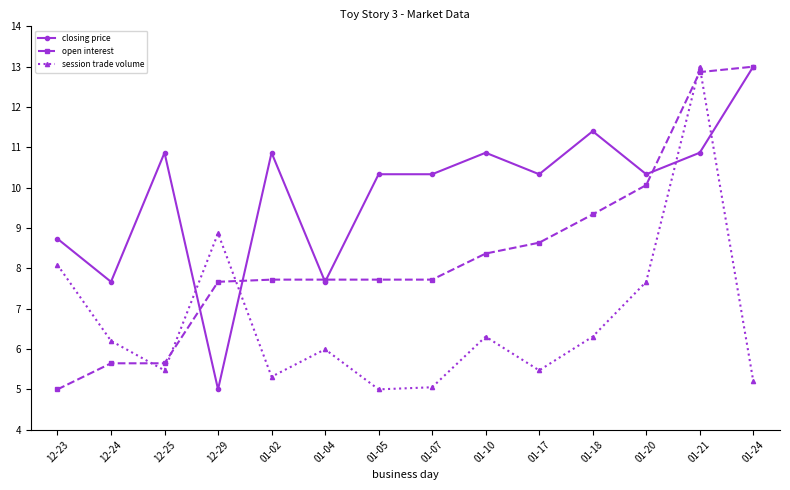

What is the value of the session trade volume point at the 8th from the left?

5.1